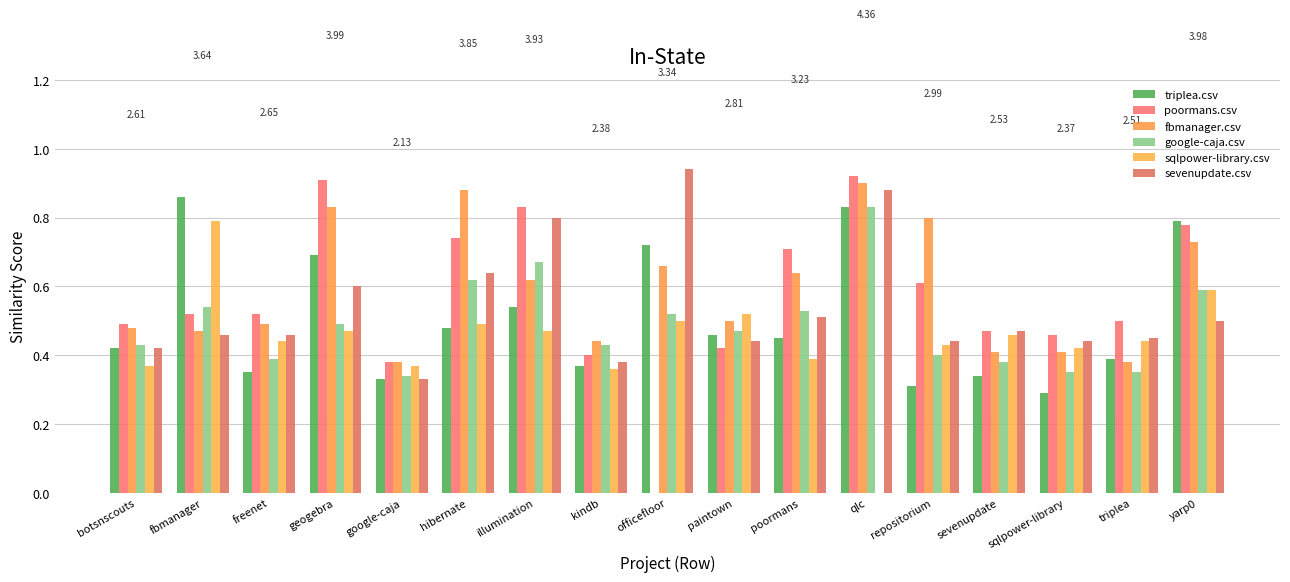

At poormans, list the series in order from smallest to largest.

sqlpower-library.csv, triplea.csv, sevenupdate.csv, google-caja.csv, fbmanager.csv, poormans.csv